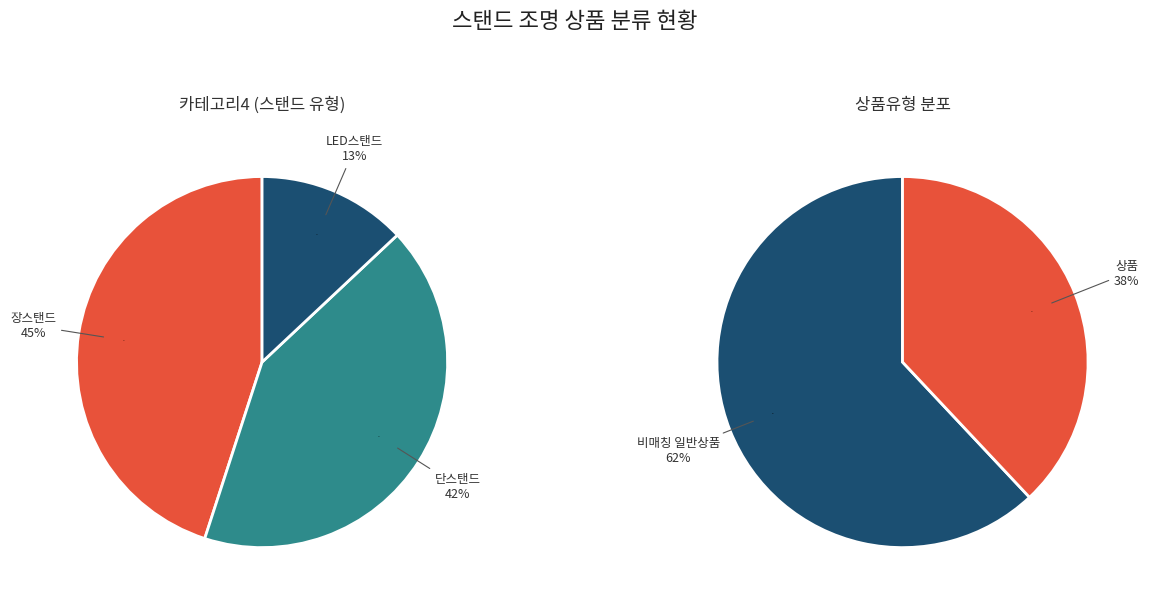

Is the sum of 장스탠드 and 단스탠드 greater than half?

Yes